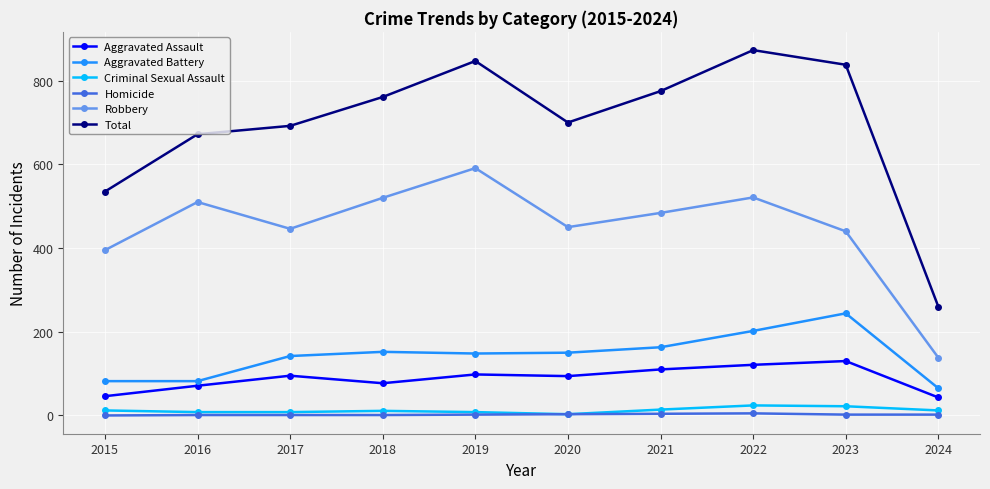

At which label does Total reach its peak?

2022